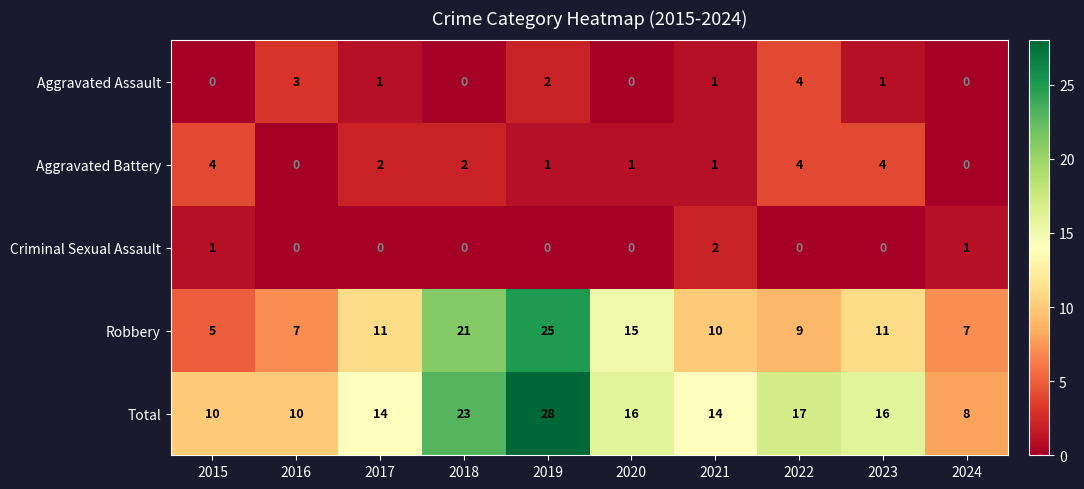

The value of Total at 2023 is 7. True or false?

False